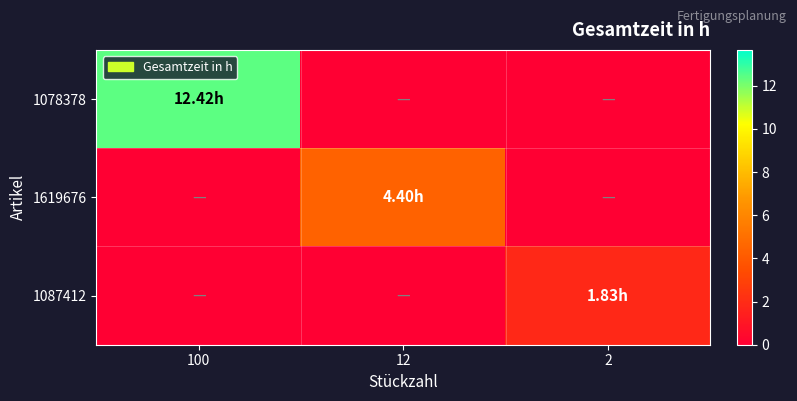

Which series has the largest total across all categories?

1078378